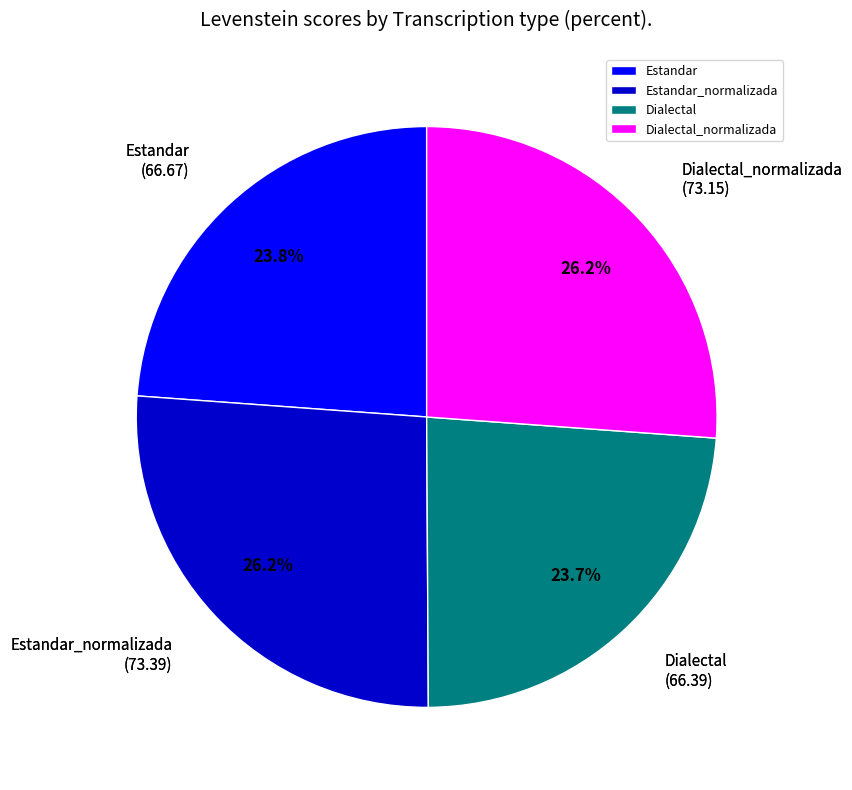

Approximately how many times larger is the value at Estandar_normalizada compared to Dialectal?

1.1